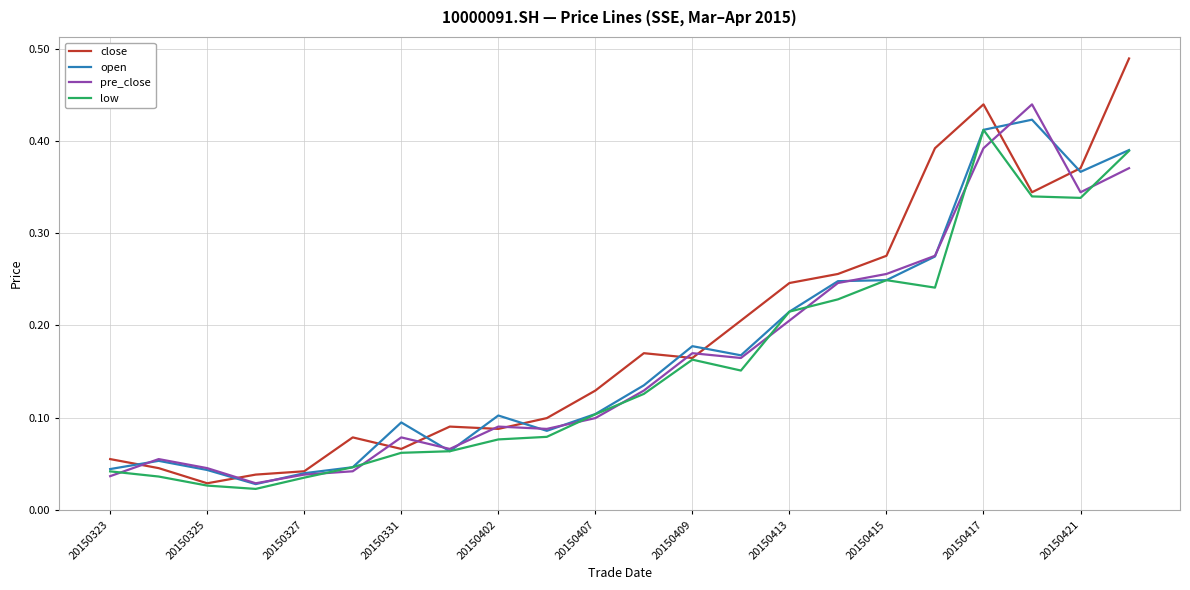

What are all the series names shown in the legend?

close, open, pre_close, low